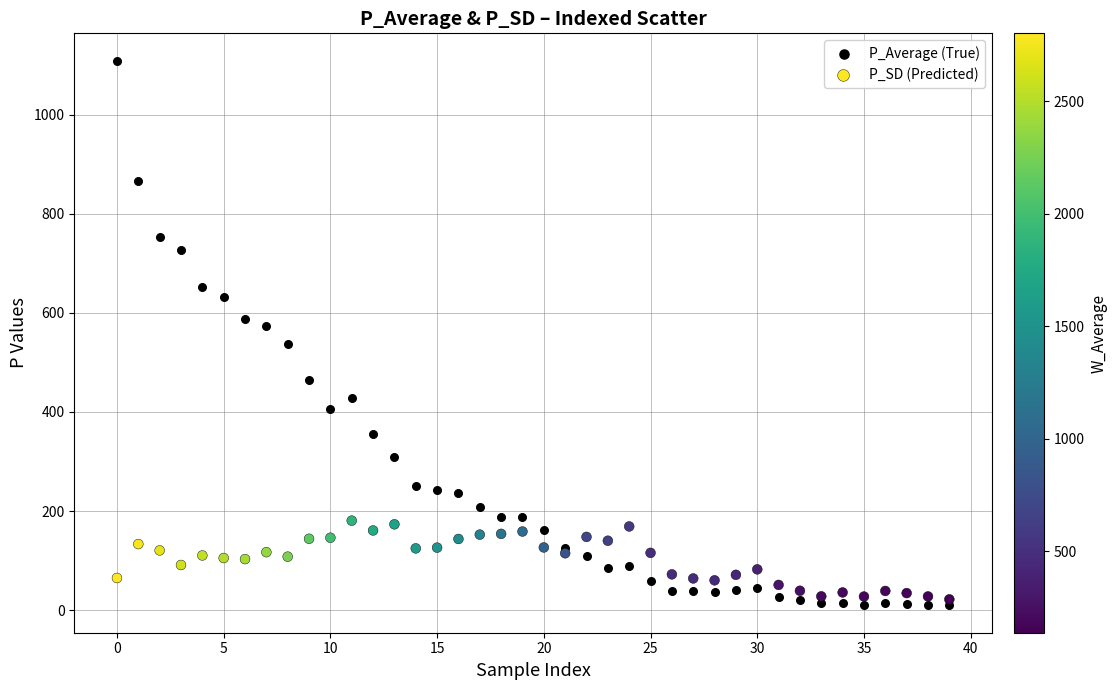

Which series reaches the maximum Y coordinate?

P_Average (True)